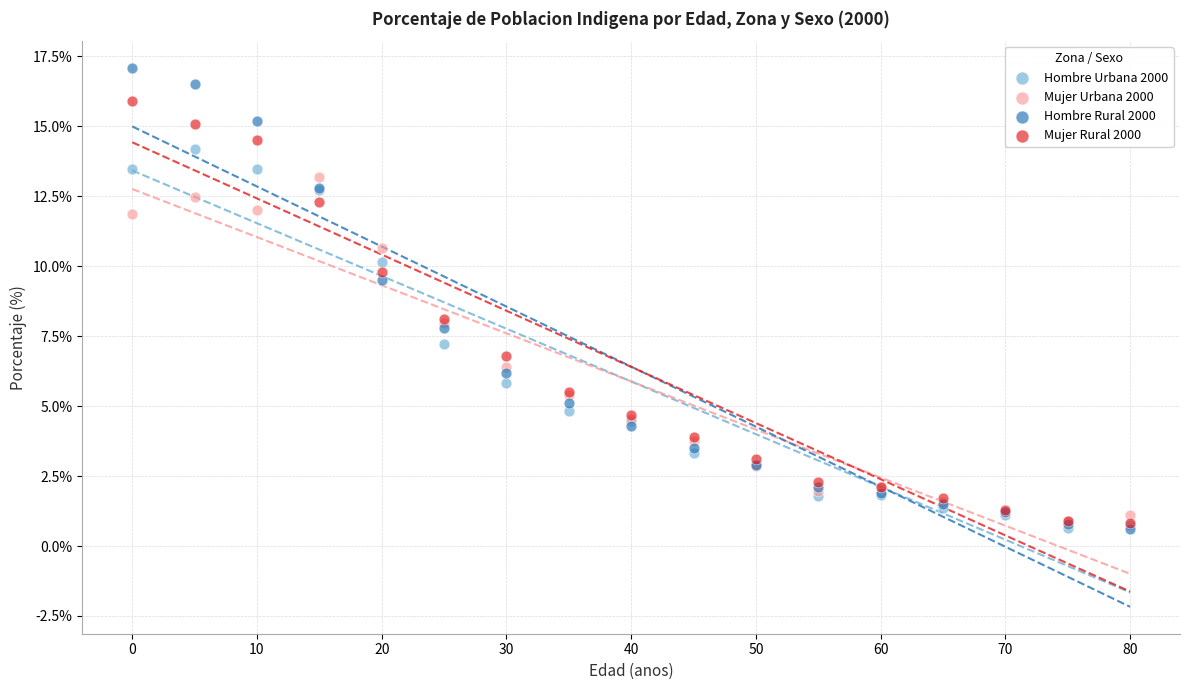

What are all the series names shown in the legend?

Hombre Urbana 2000, Mujer Urbana 2000, Hombre Rural 2000, Mujer Rural 2000